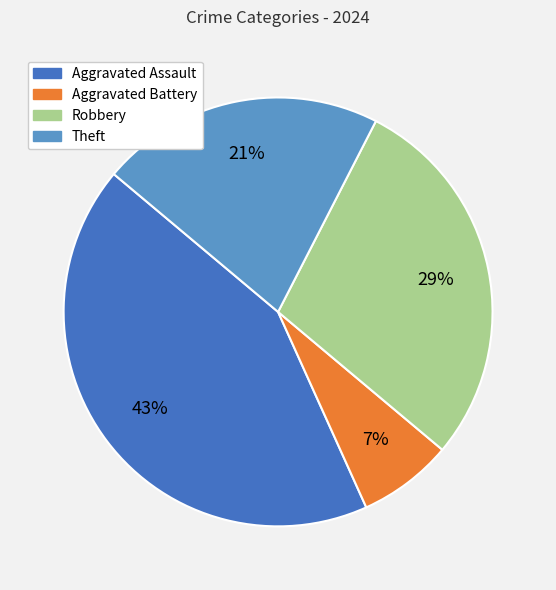

Do Theft and Aggravated Battery together represent more than half of the pie?

No